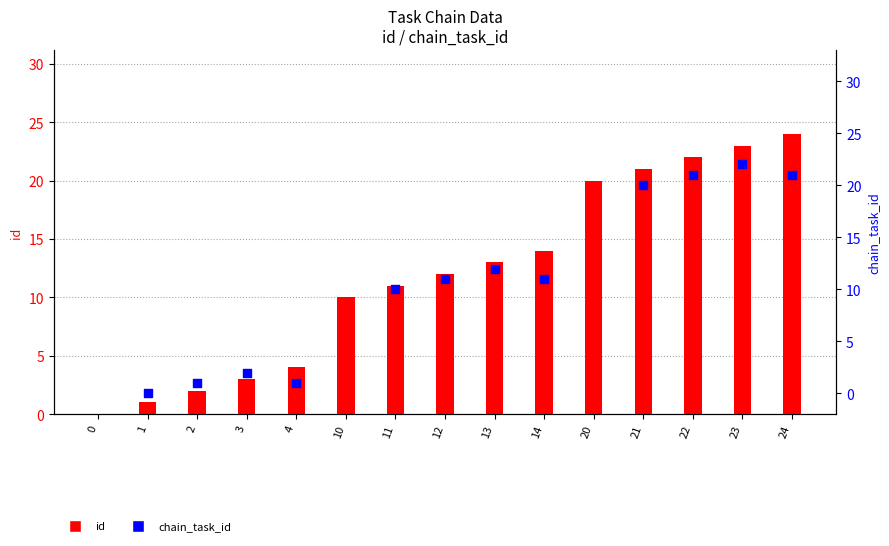

At how many categories does at least one series exceed 13?

6